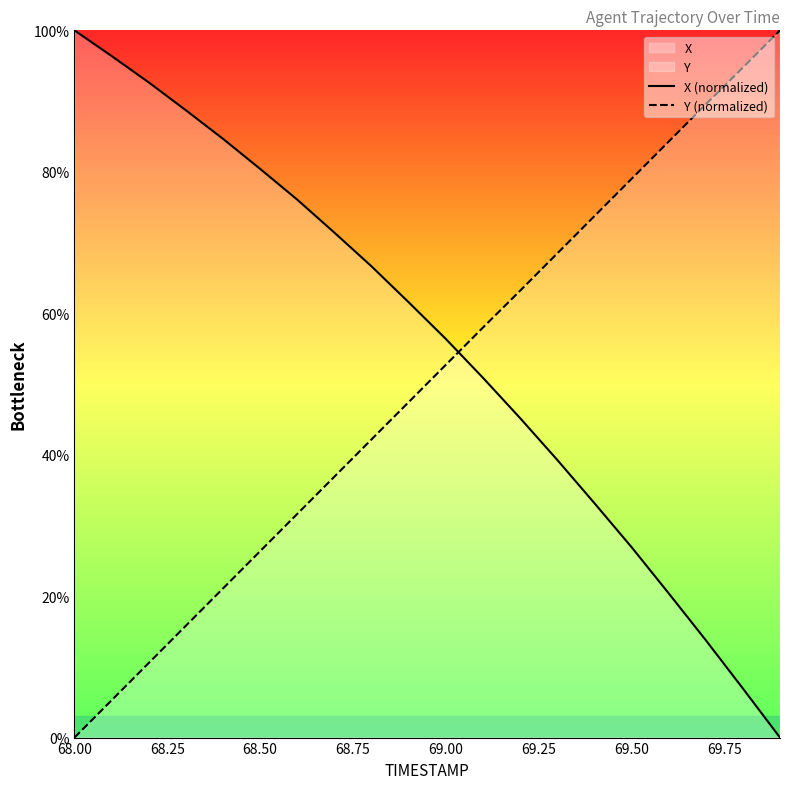

Which series has the largest total across all categories?

X (normalized)